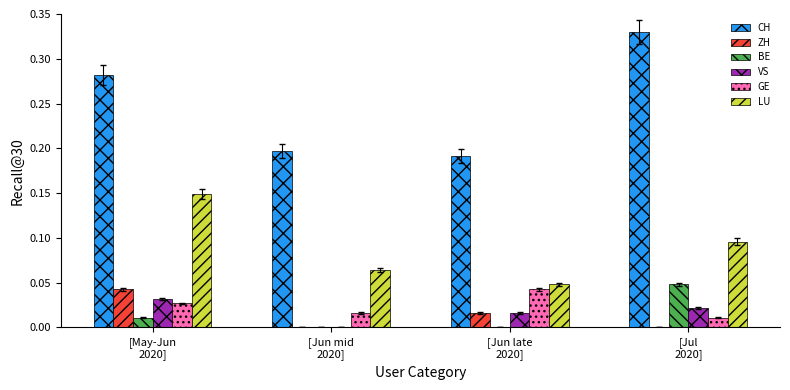

Which series has the largest total across all categories?

CH